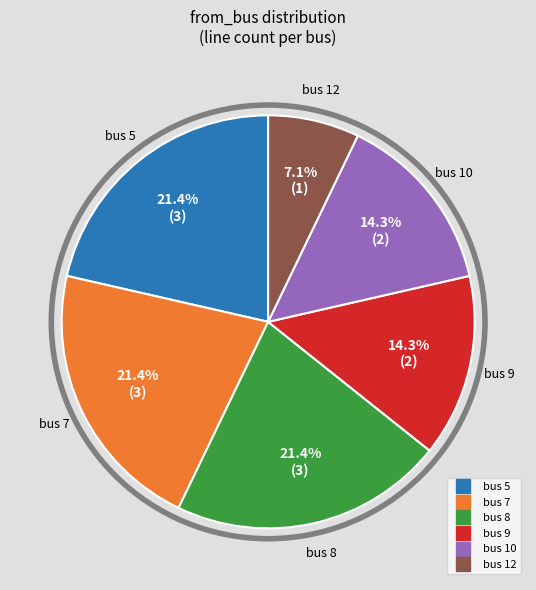

Is there a majority slice in this chart?

No